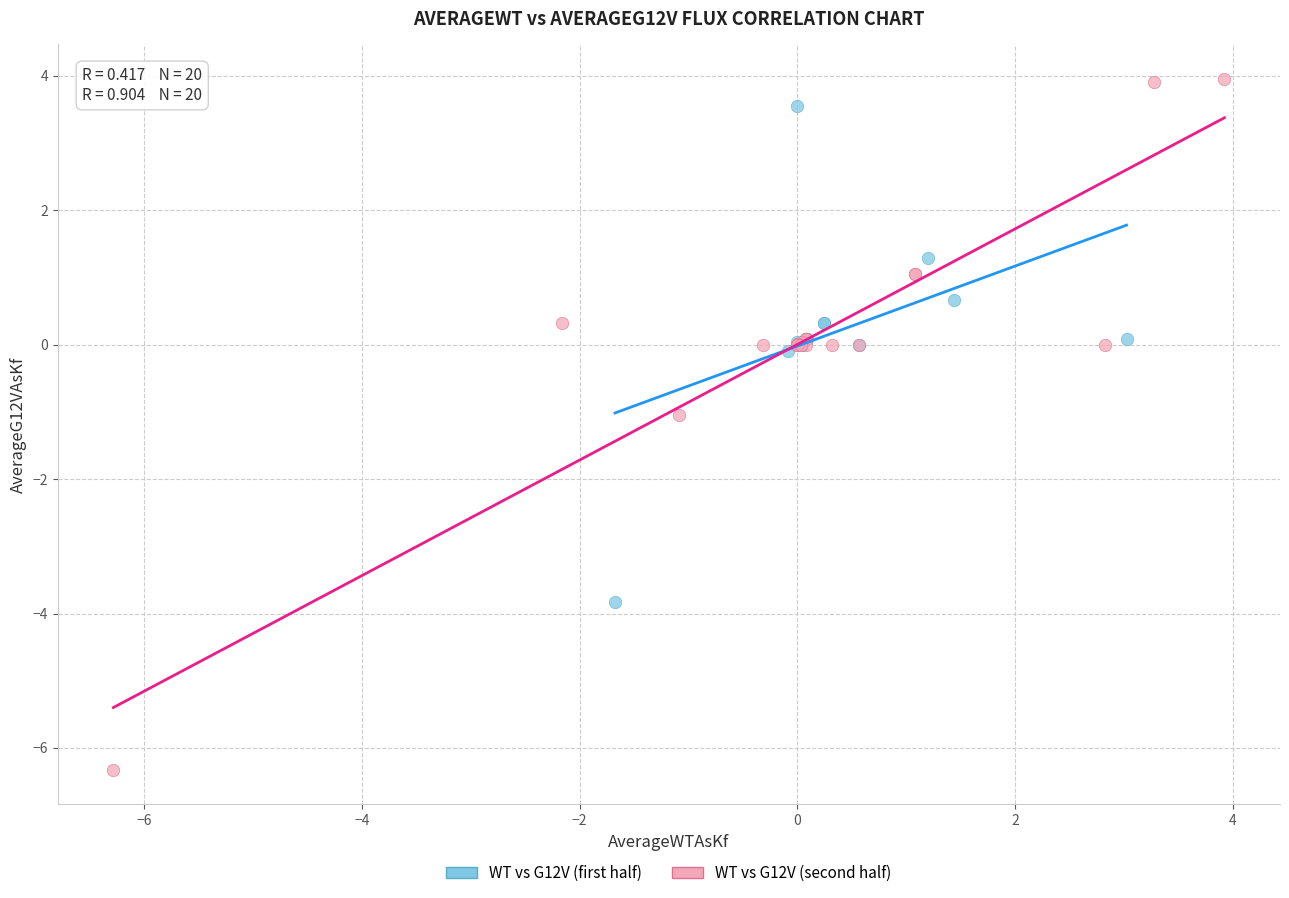

Which series has the largest Y range (max minus min)?

WT vs G12V (second half)